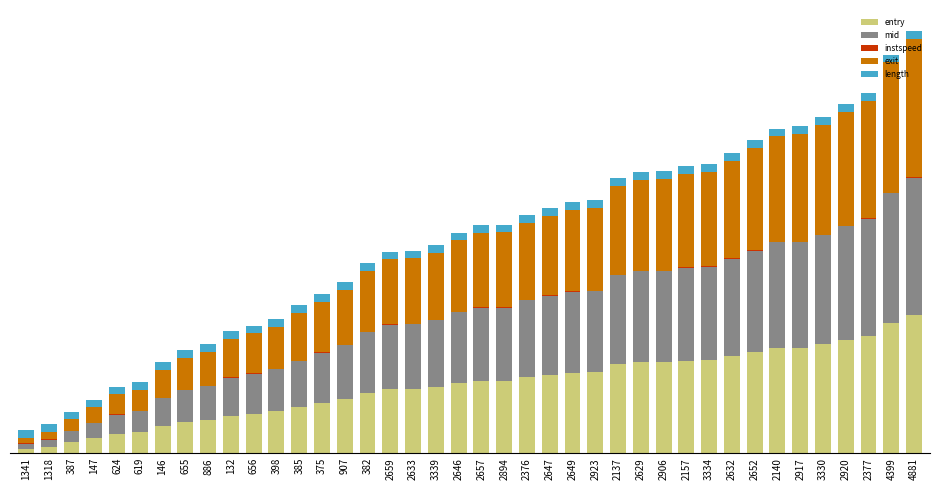

The value of instspeed at 4881 is 2.4. True or false?

False